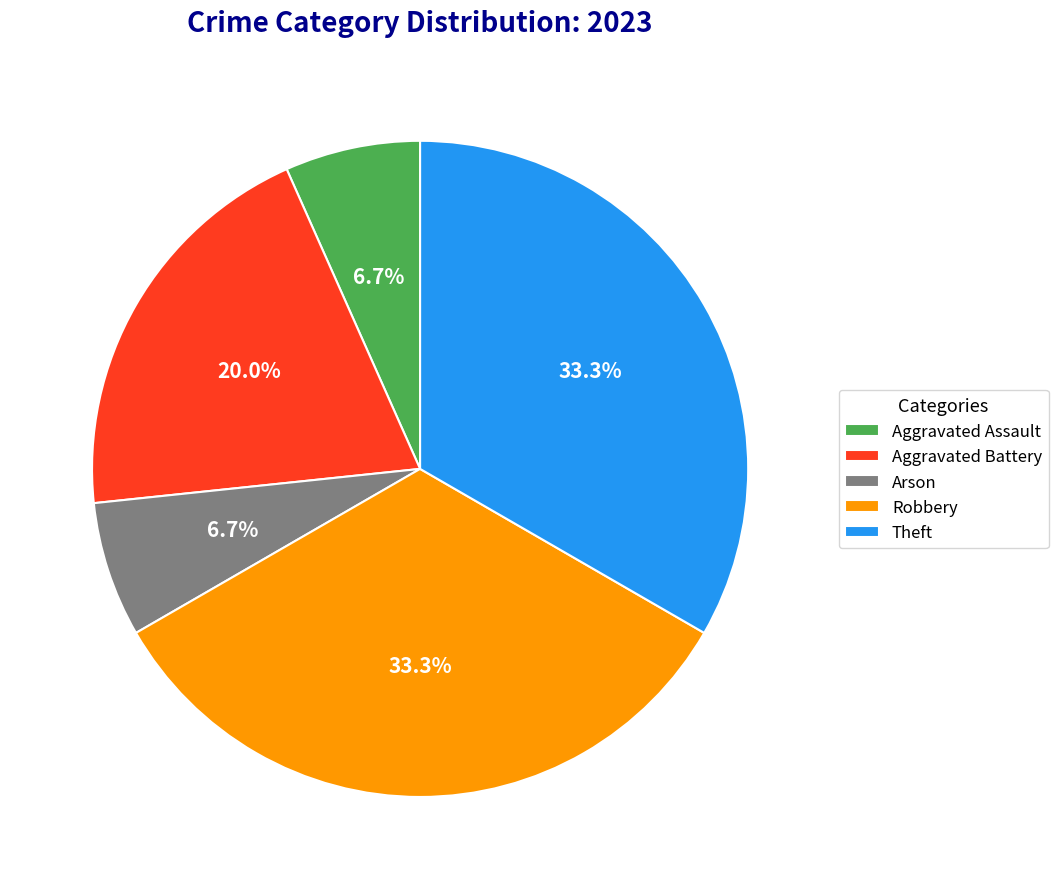

Is there any slice that represents more than half of the pie?

No